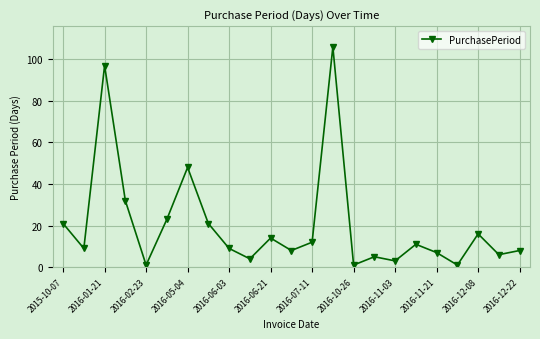

Count the number of categories in the chart.

23